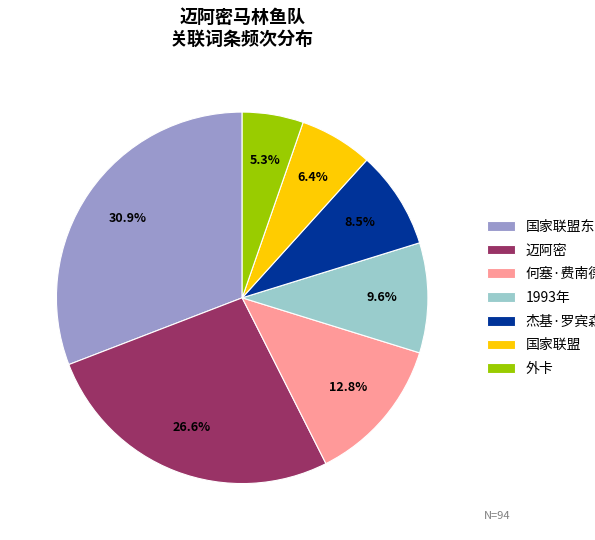

Which has a higher value, 国家联盟东区 or 迈阿密?

国家联盟东区